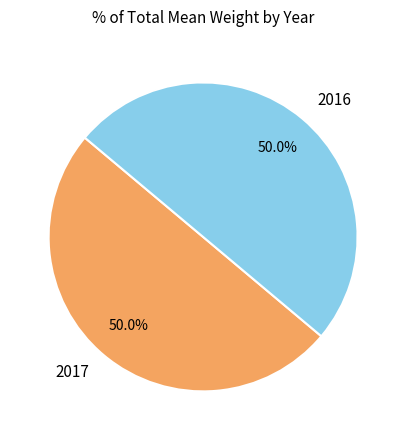

What portion of the pie excludes 2017?

50.0%